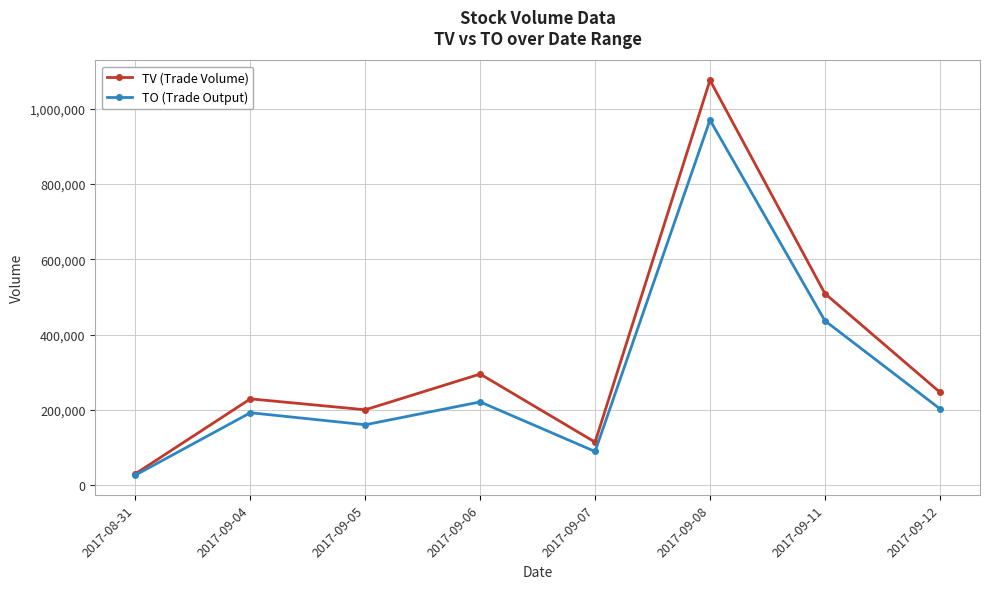

What is the difference between the highest and lowest values at 2017-09-06?

74080